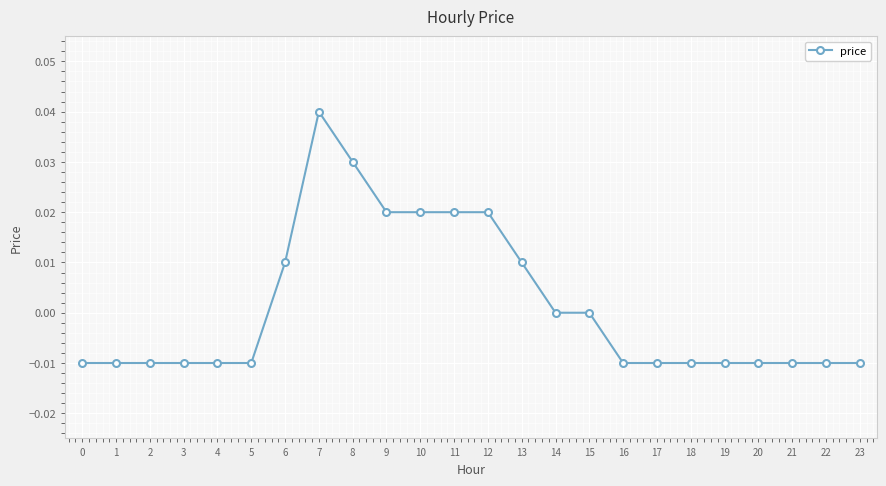

The chart shows a value of -0.0 at 21. True or false?

True